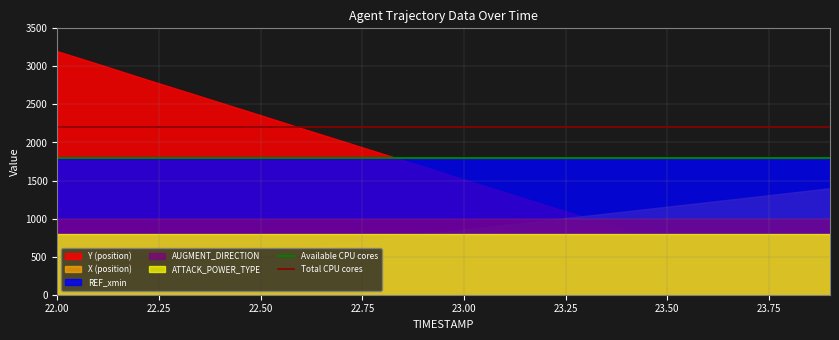

What is the lowest value of the Available CPU cores series?

1800